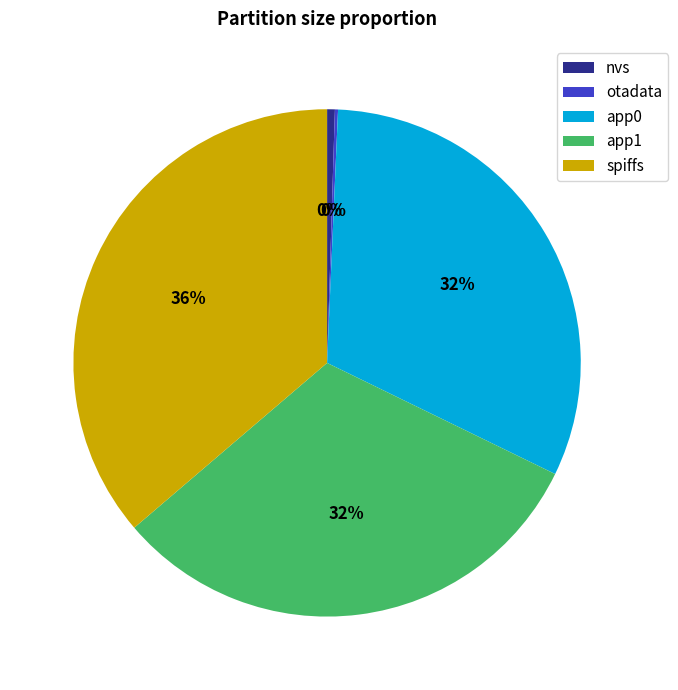

True or false: spiffs accounts for 49% of the total.

False